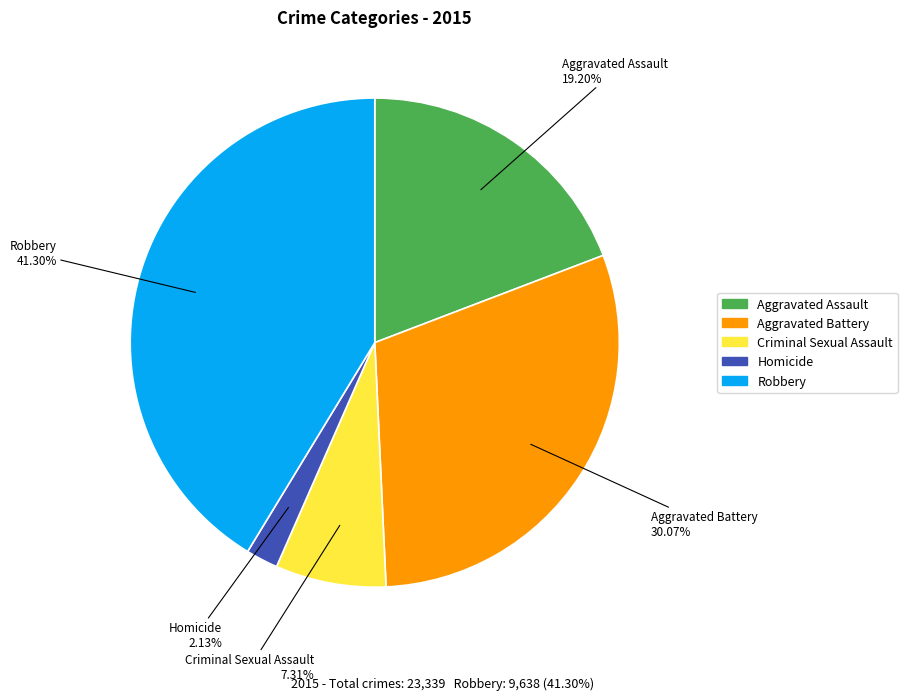

Does Aggravated Battery account for over 50% of the chart?

No